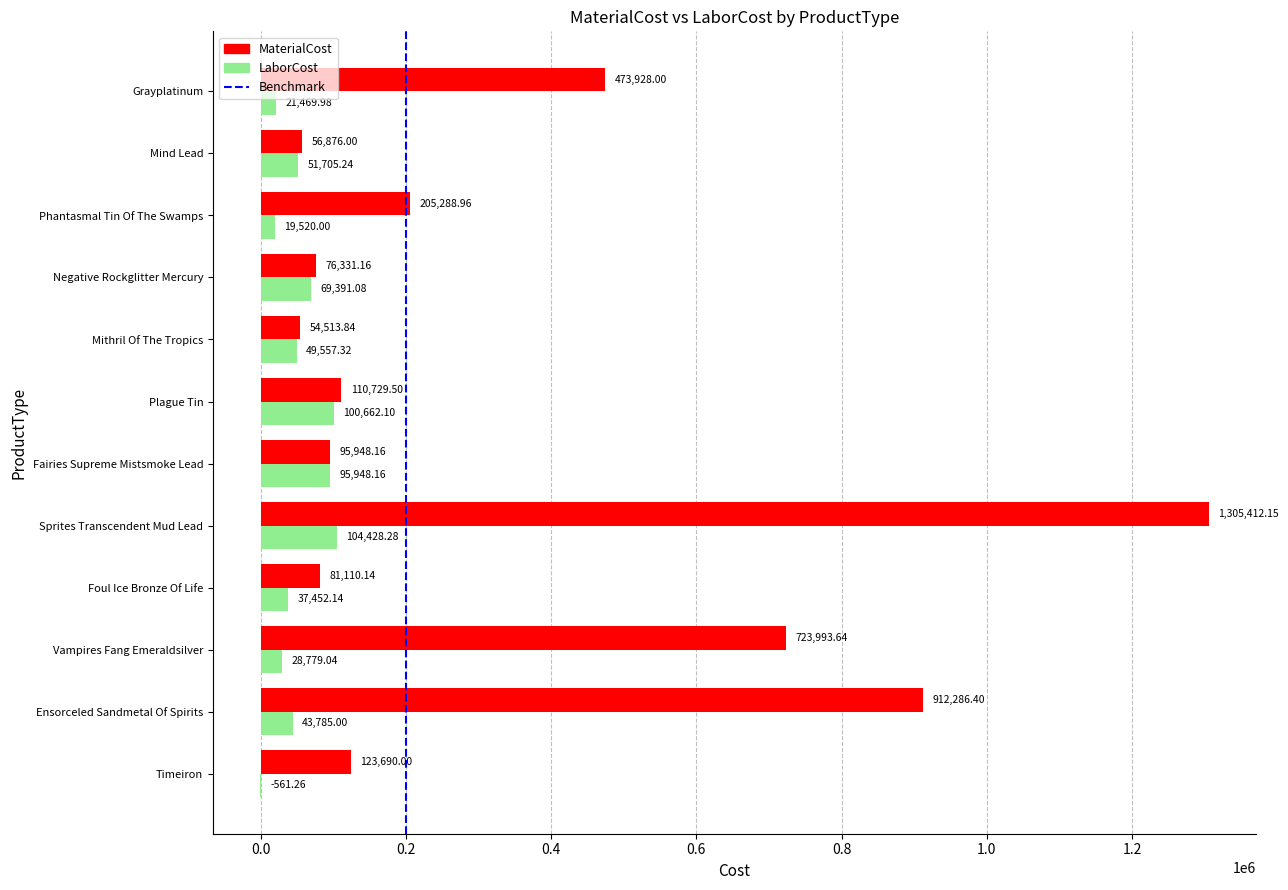

Which category has the highest value across all series?

Sprites Transcendent Mud Lead